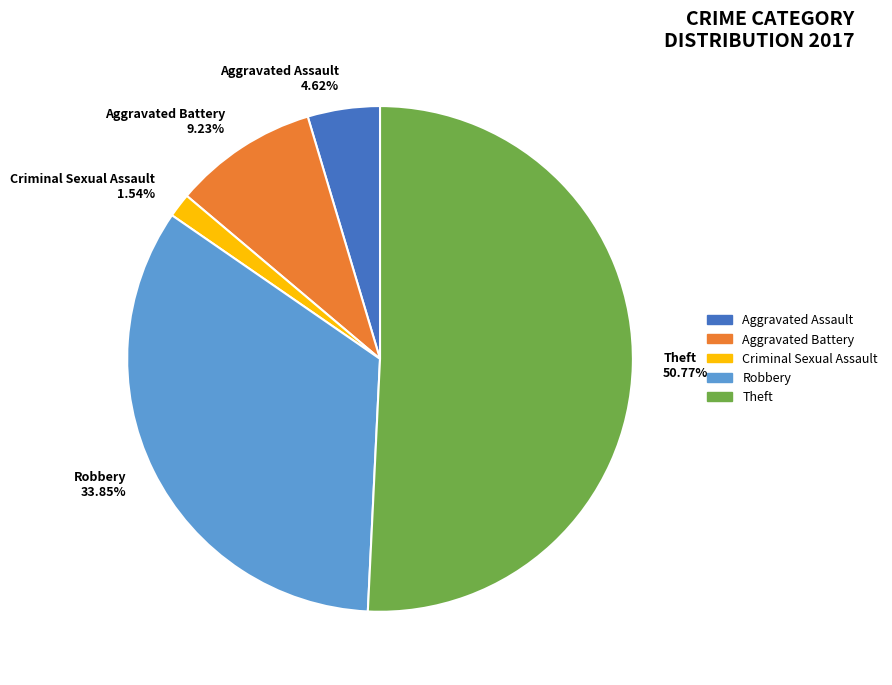

Which slice is the largest?

Theft 50.77%